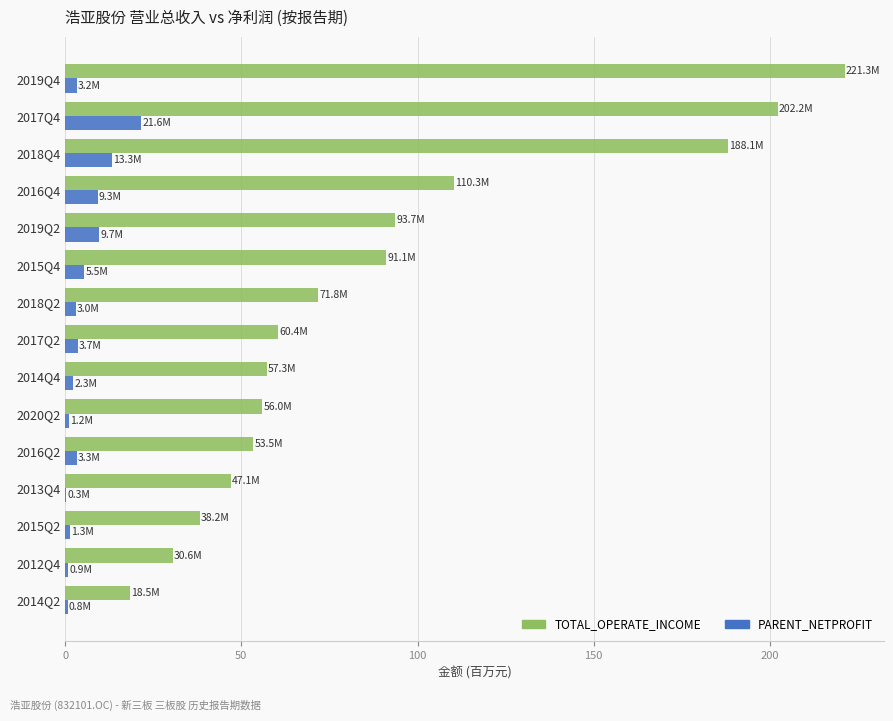

Between 2020Q2 and 2015Q4, which series saw the biggest shift?

TOTAL_OPERATE_INCOME